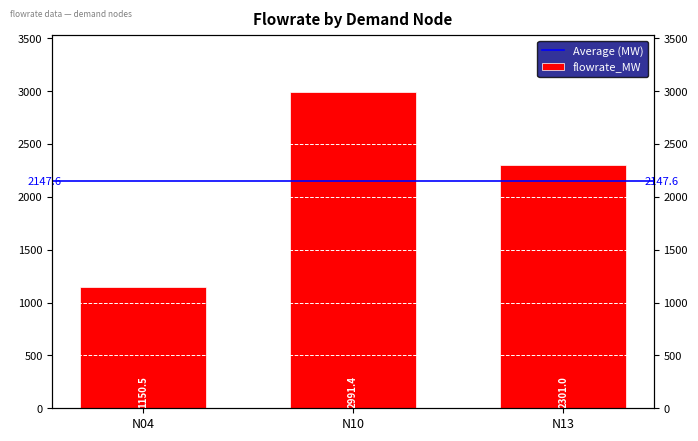

The value at N04 is 1150.5. True or false?

True